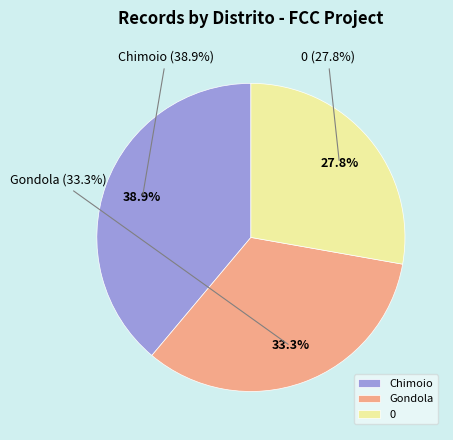

To the nearest percent, what portion does Chimoio represent?

39%